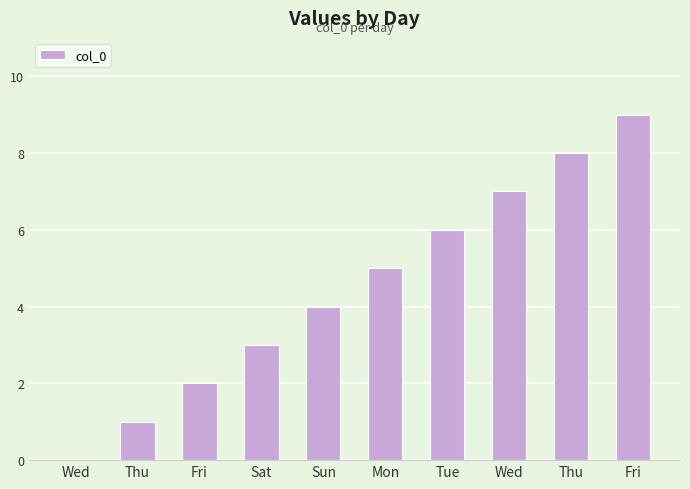

How many values are above zero?

9